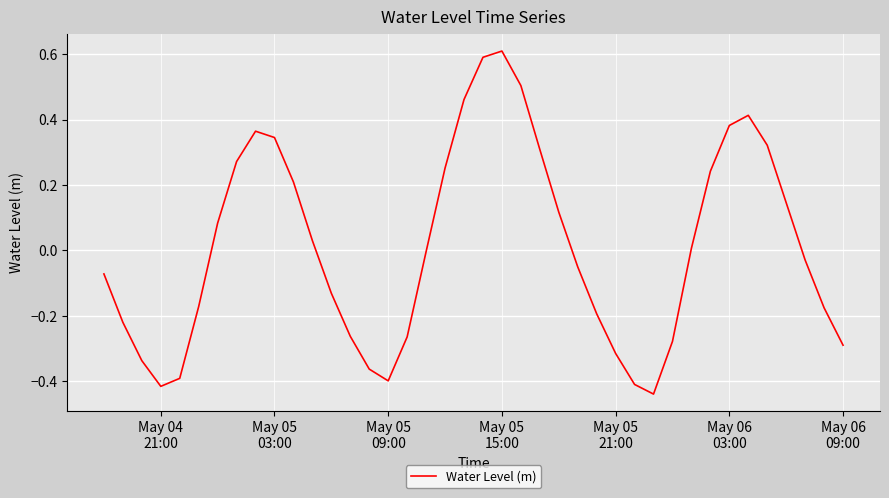

What is the difference between the maximum and minimum values?

1.0